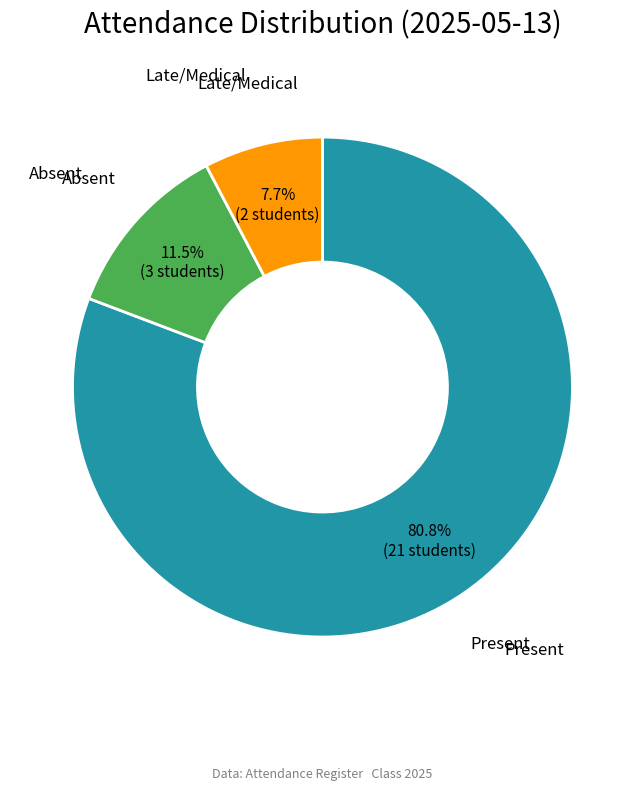

How many slices are in this pie chart?

3